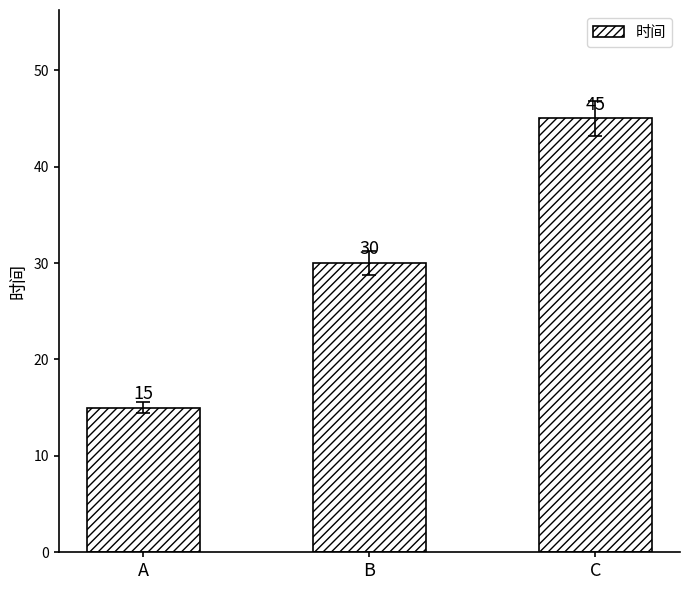

How many bars are there in total?

3